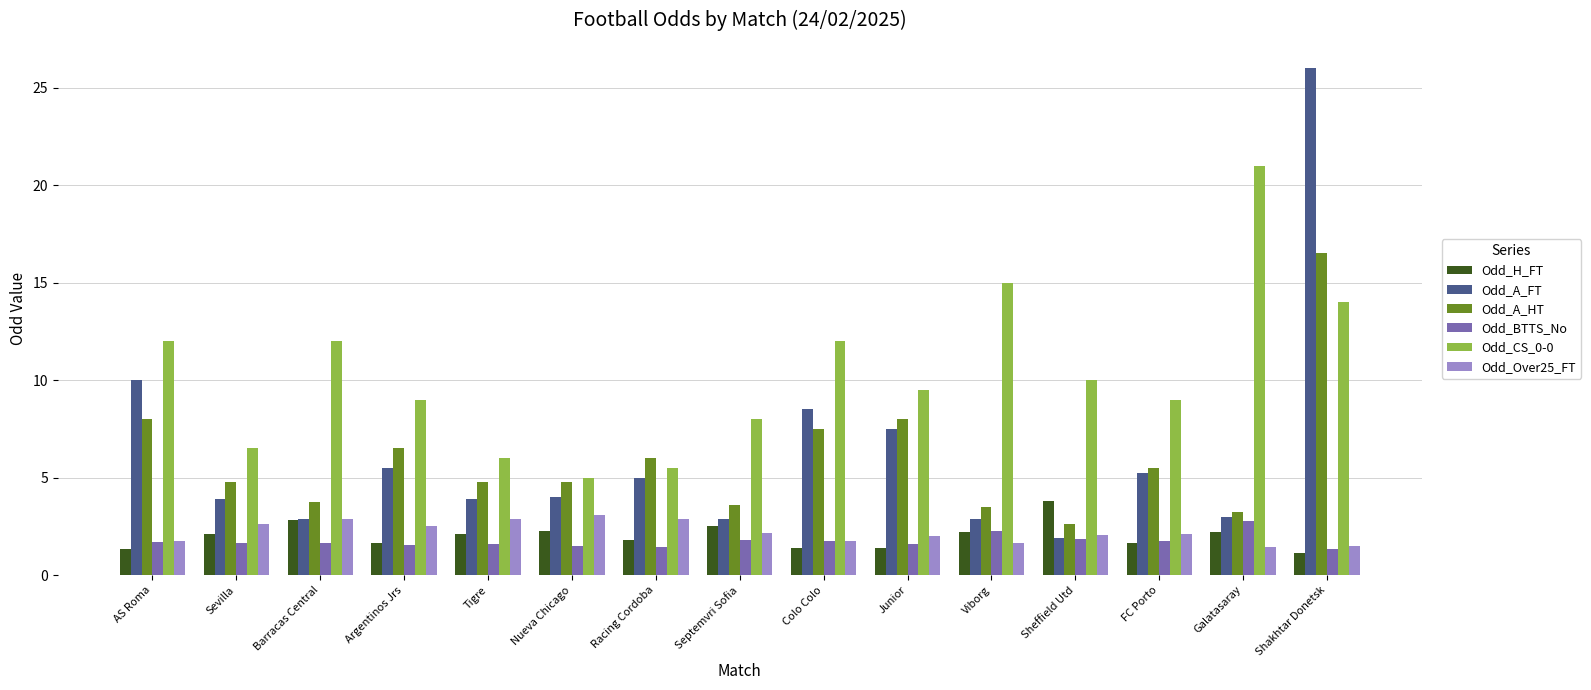

What is the greatest value displayed?

26.0